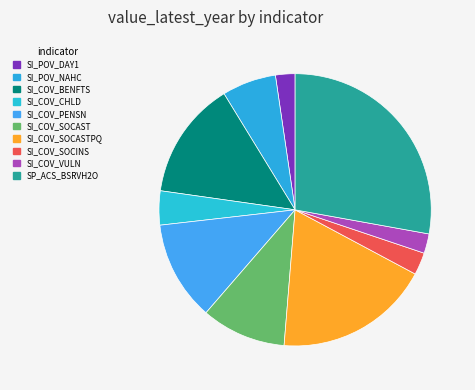

How many slices are in this pie chart?

10